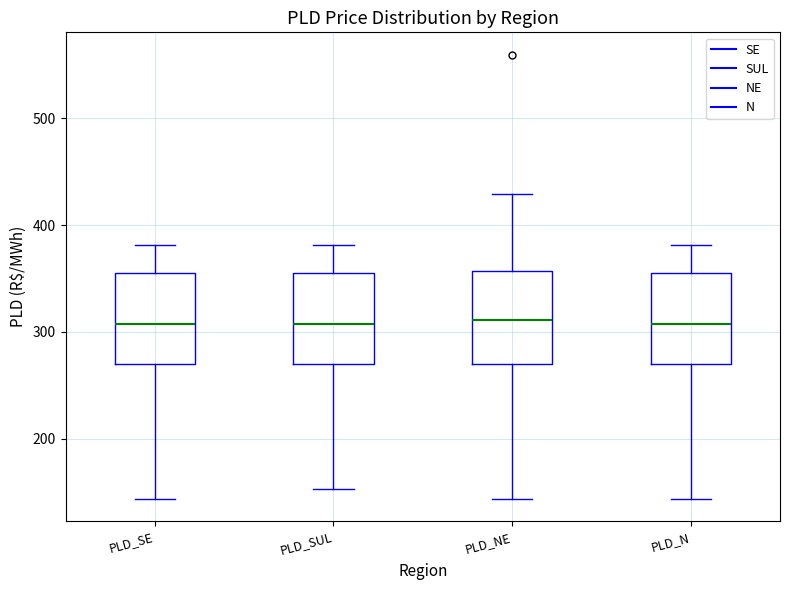

Where is the lower edge of the box for PLD_N on the y-axis? The values are not printed on the chart, so give them approximately, as read against the axis.

270